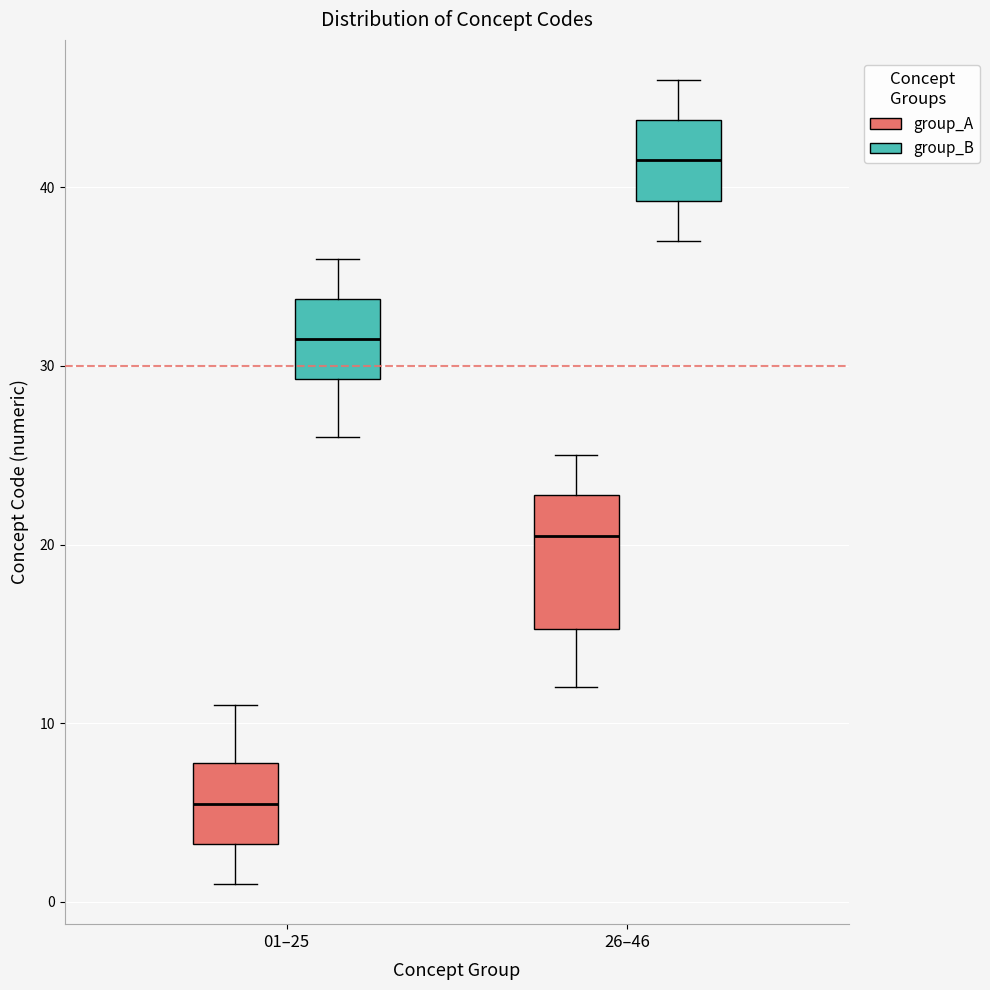

Where is the lower edge of the box for 01–25 (group_A) on the y-axis? The values are not printed on the chart, so give them approximately, as read against the axis.

3